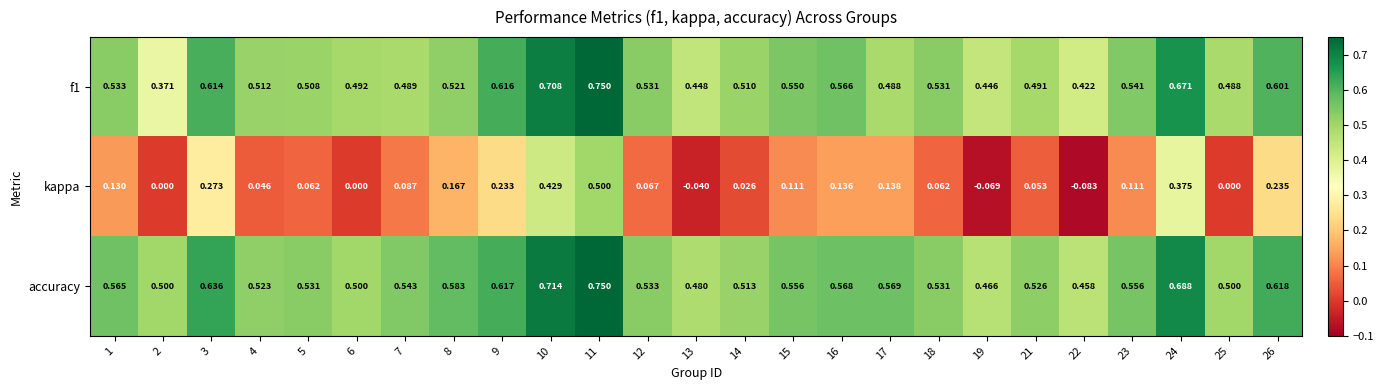

Which series has the largest range (max minus min)?

kappa